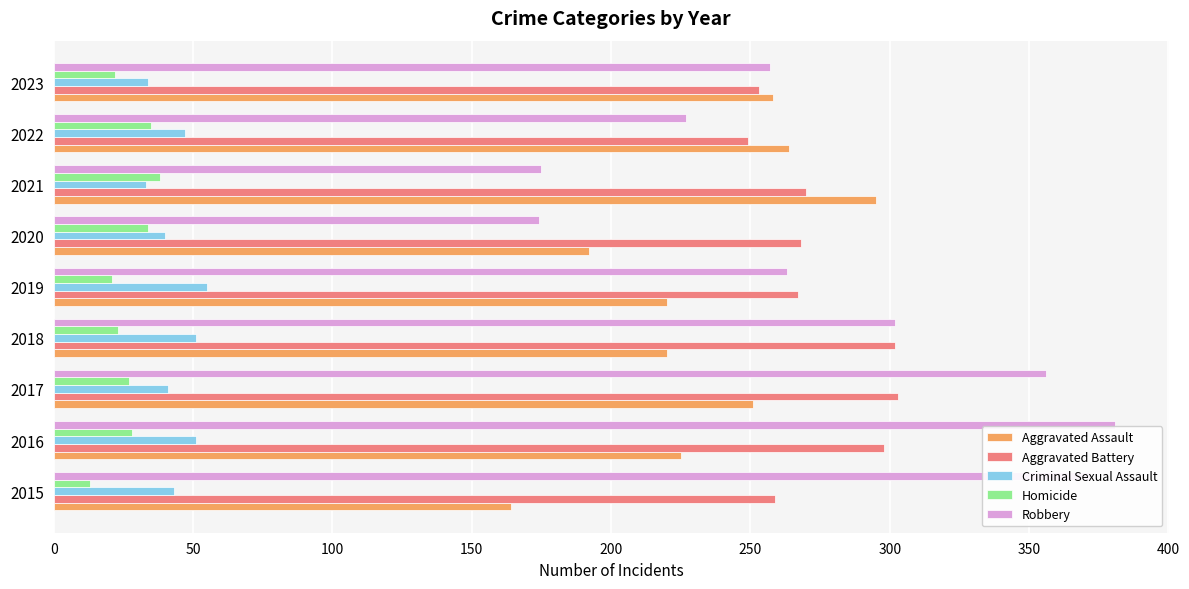

What is the minimum value shown in the chart?

13